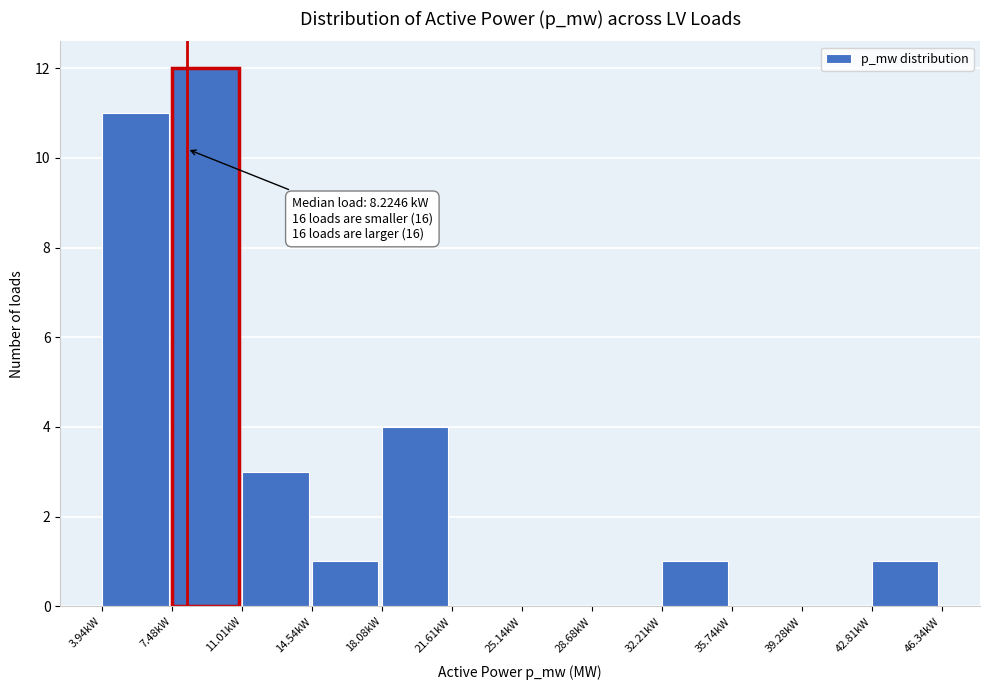

Reading left to right, transcribe all the data shown in this chart.

3.94kW=11	7.48kW=12	11.01kW=3	14.54kW=1	18.08kW=4	21.61kW=0	25.14kW=0	28.68kW=0	32.21kW=1	35.74kW=0	39.28kW=0	42.81kW=1